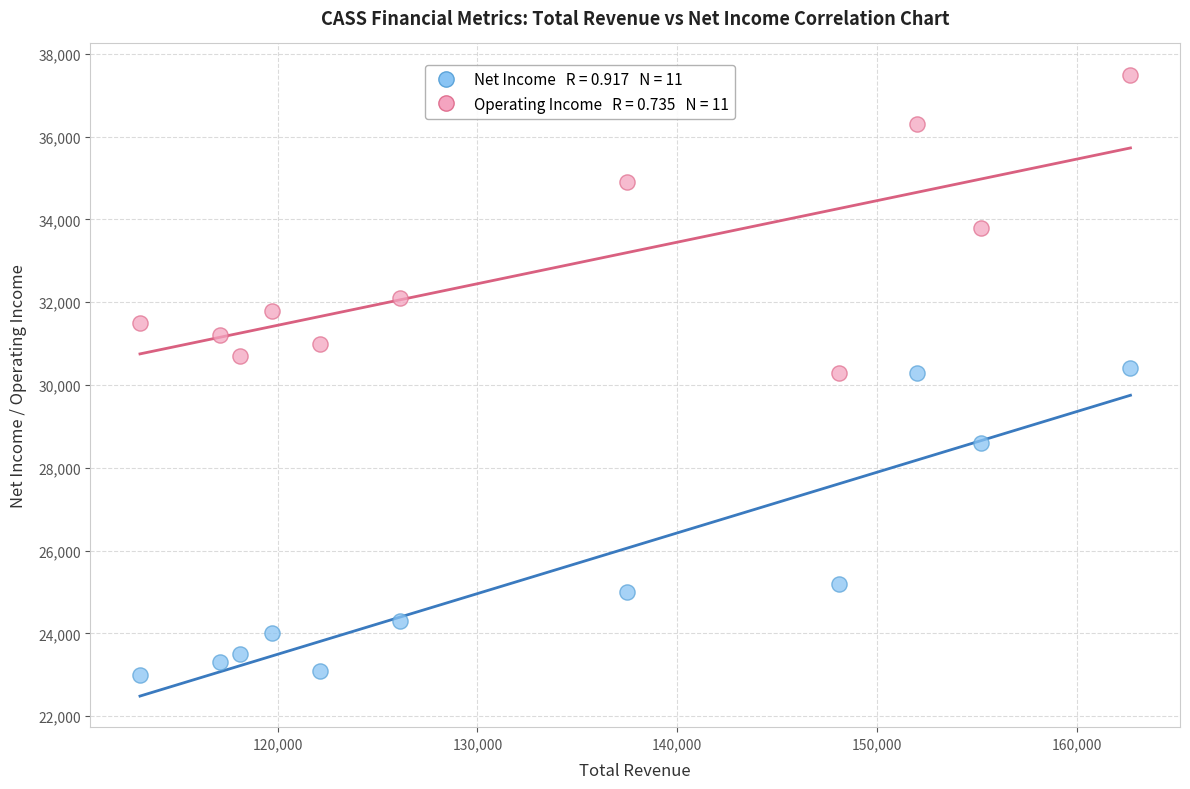

Across all data points, what is the range of X values (max minus min)?

49600